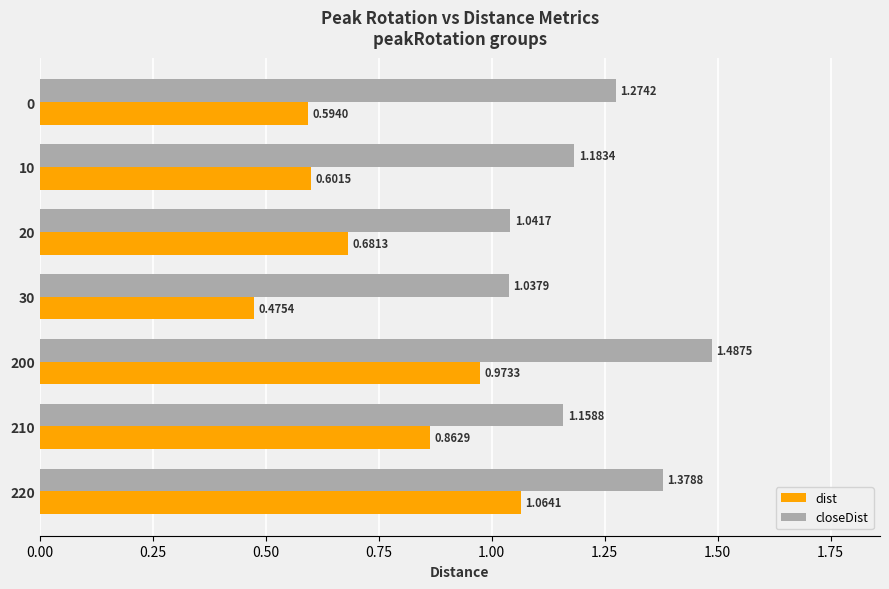

List the series in order of their overall mean, lowest first.

dist, closeDist